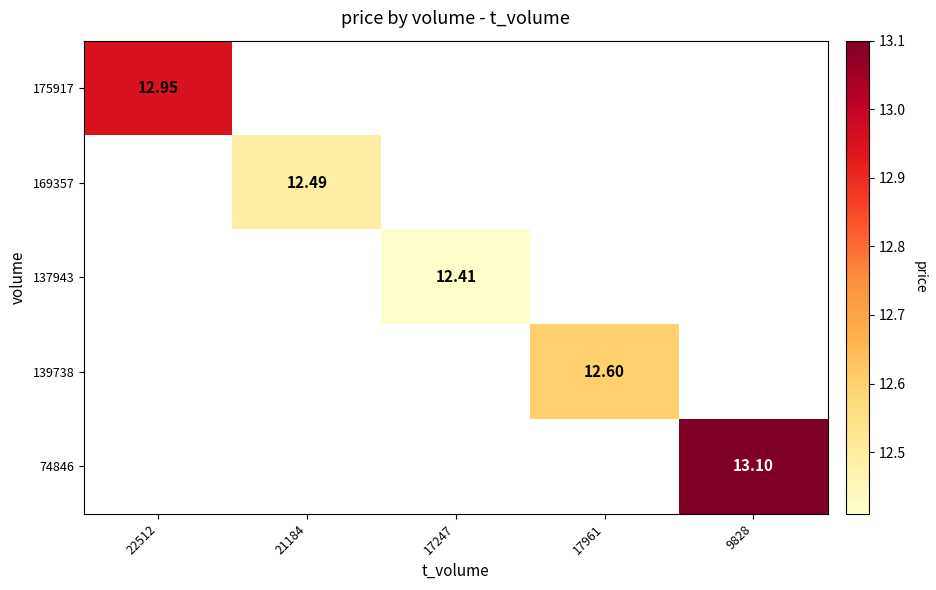

How many data points does each series have?

5